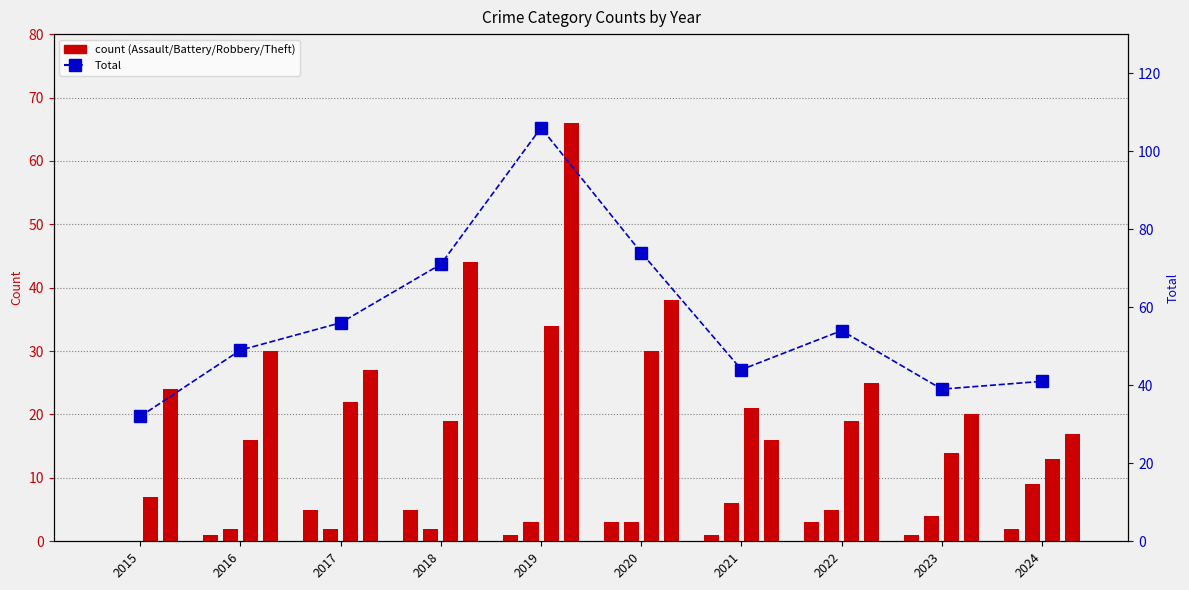

At how many categories does at least one series exceed 1?

10